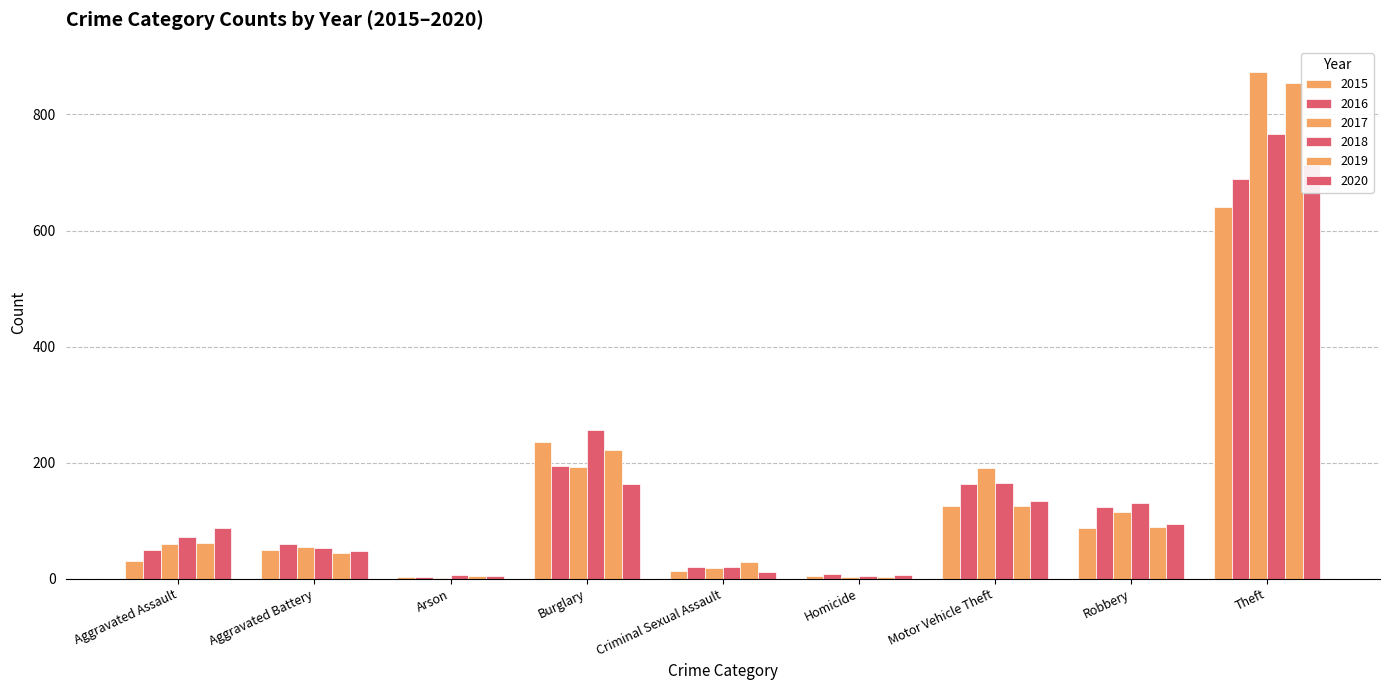

What is the difference between the maximum and second lowest values in the 2016 series?

681